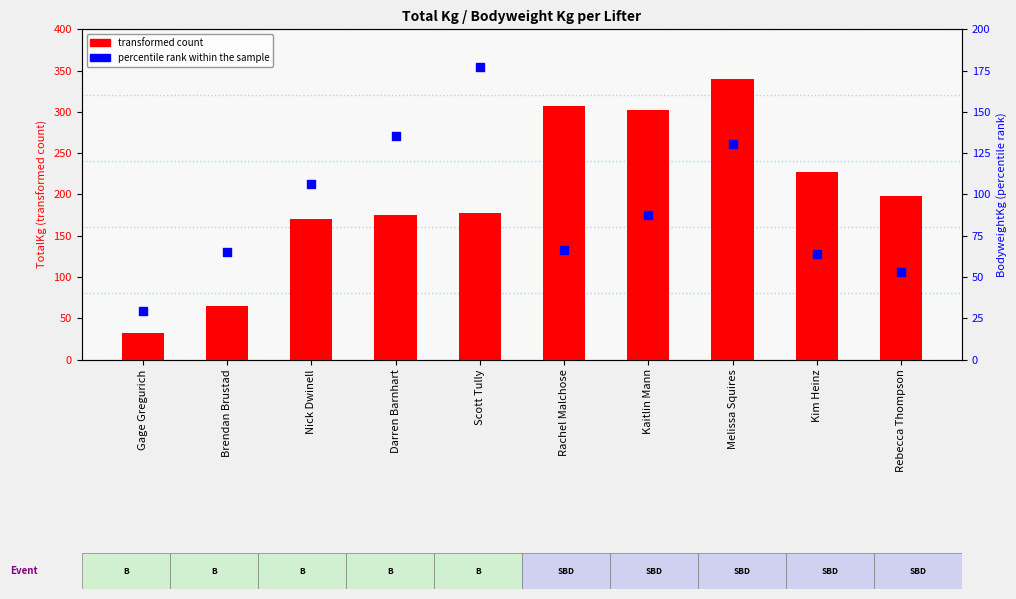

Which series has the largest total across all categories?

transformed count